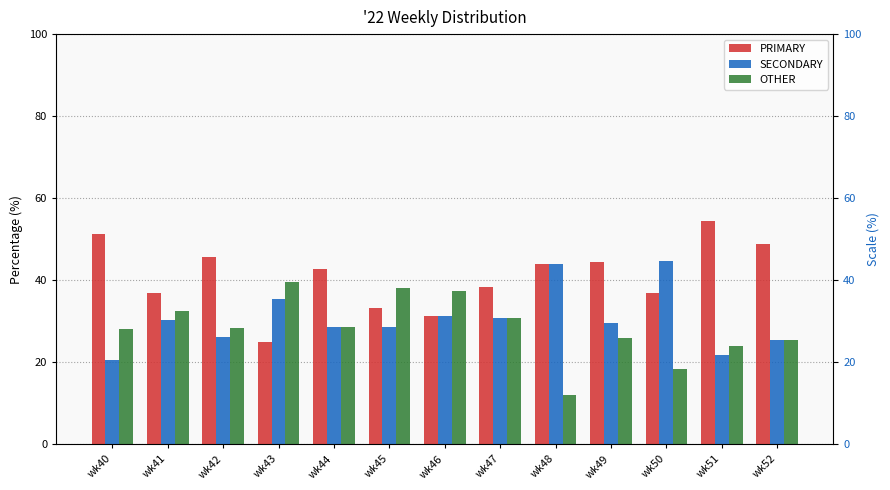

The value of PRIMARY at wk45 is 49.8. True or false?

False